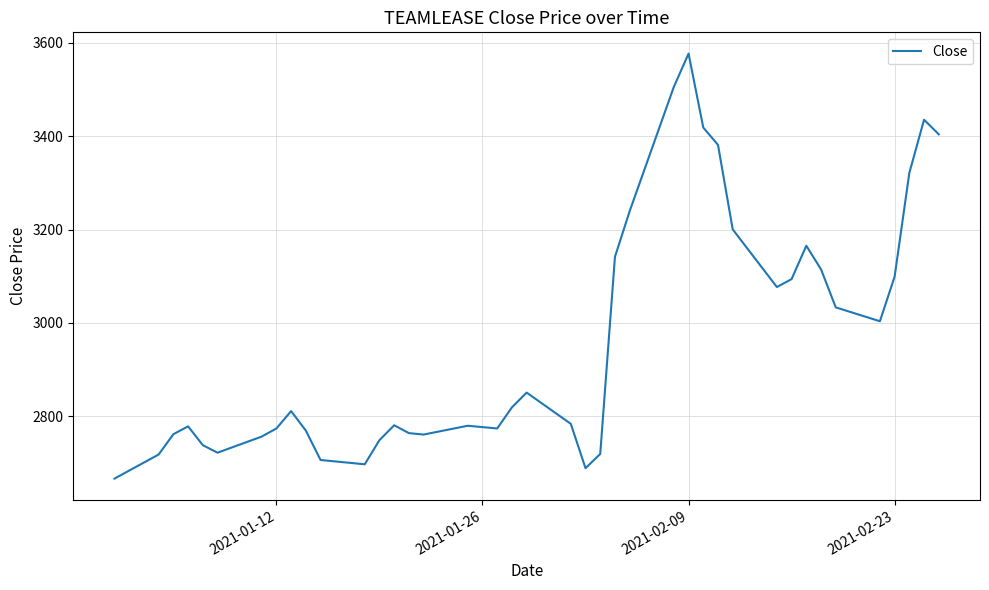

What is the maximum value shown in the chart?

3577.2